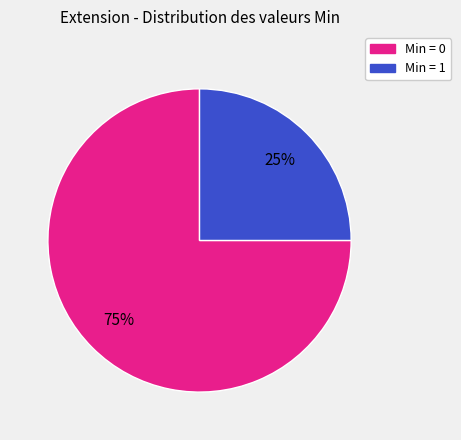

Is there a majority slice in this chart?

Yes